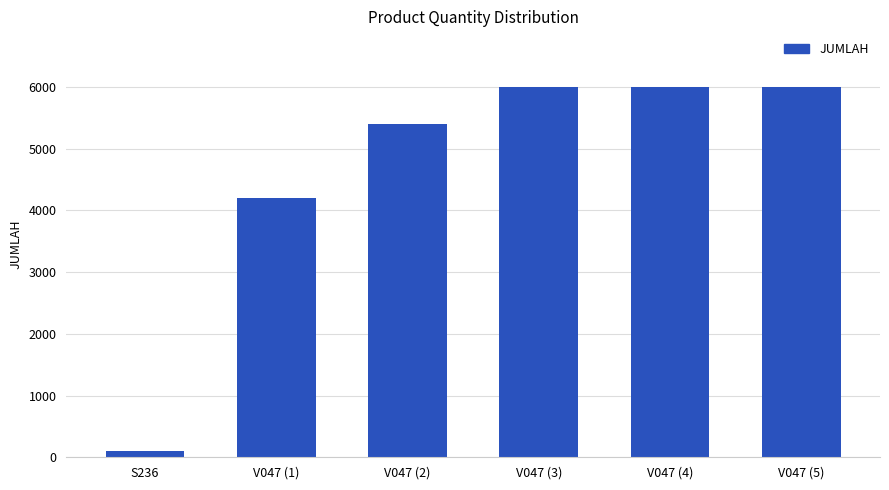

Reading left to right, what are all the values shown in this chart?

S236=100	V047 (1)=4200	V047 (2)=5400	V047 (3)=6000	V047 (4)=6000	V047 (5)=6000